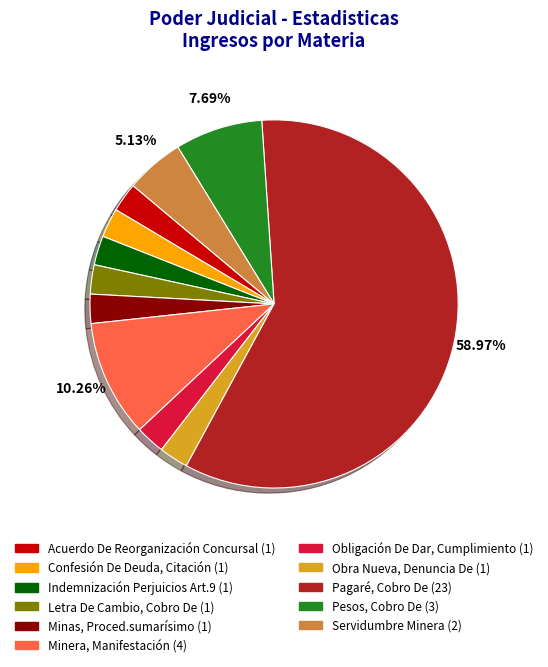

Do Letra De Cambio, Cobro De and Obligación De Dar, Cumplimiento together represent more than half of the pie?

No